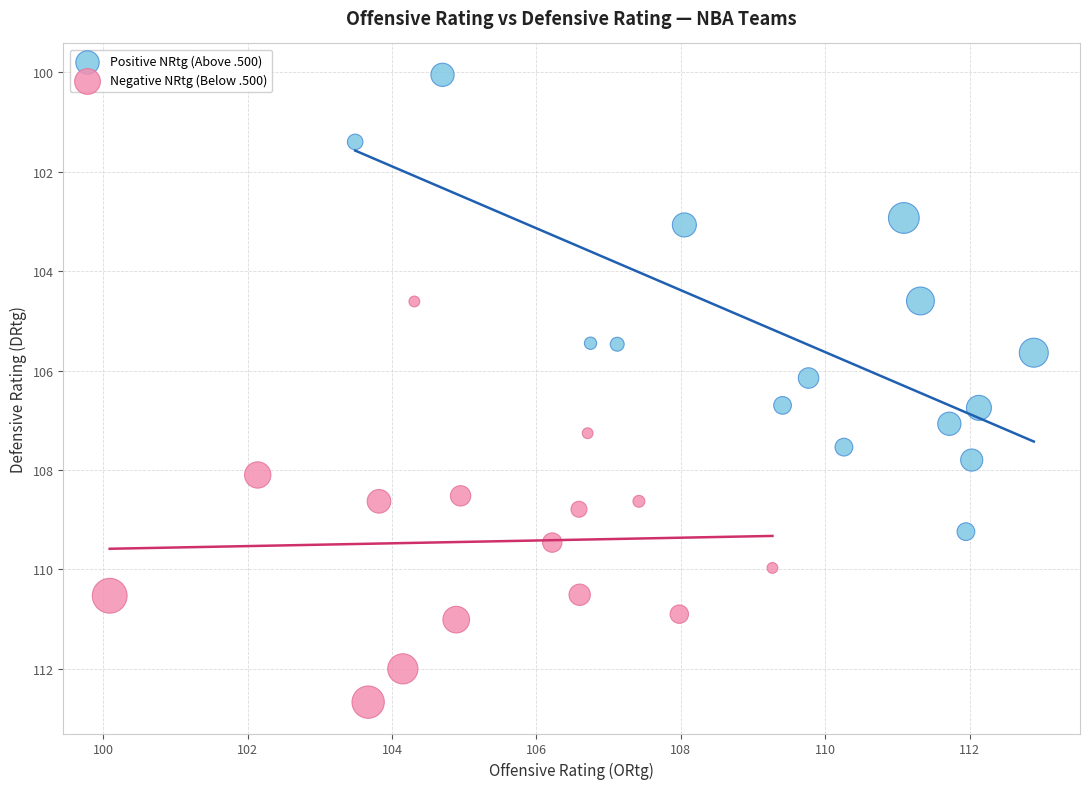

Which series has the widest spread of Y values?

Positive NRtg (Above .500)